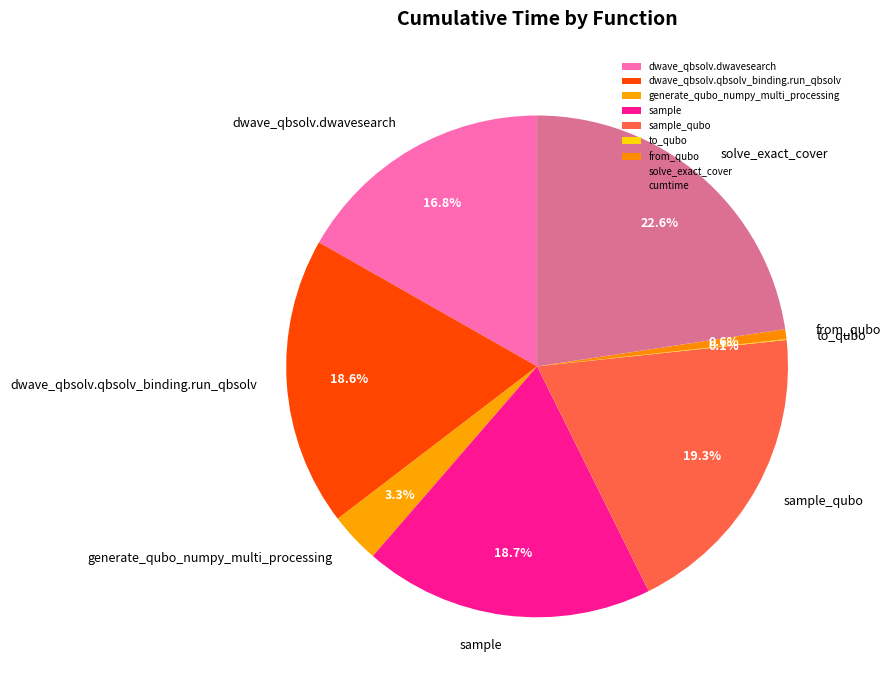

The solve_exact_cover slice represents 16% of the pie. True or false?

False